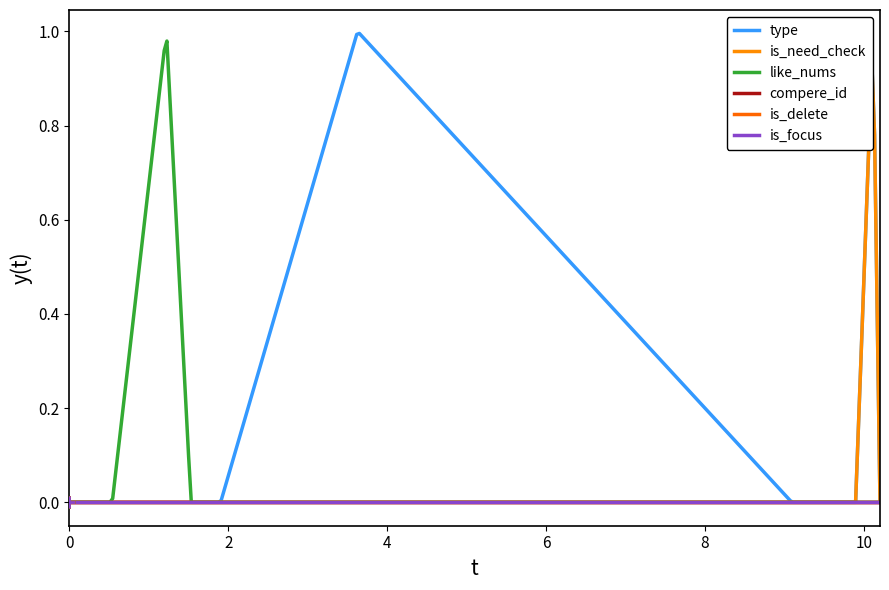

At how many categories does at least one series exceed 0?

3